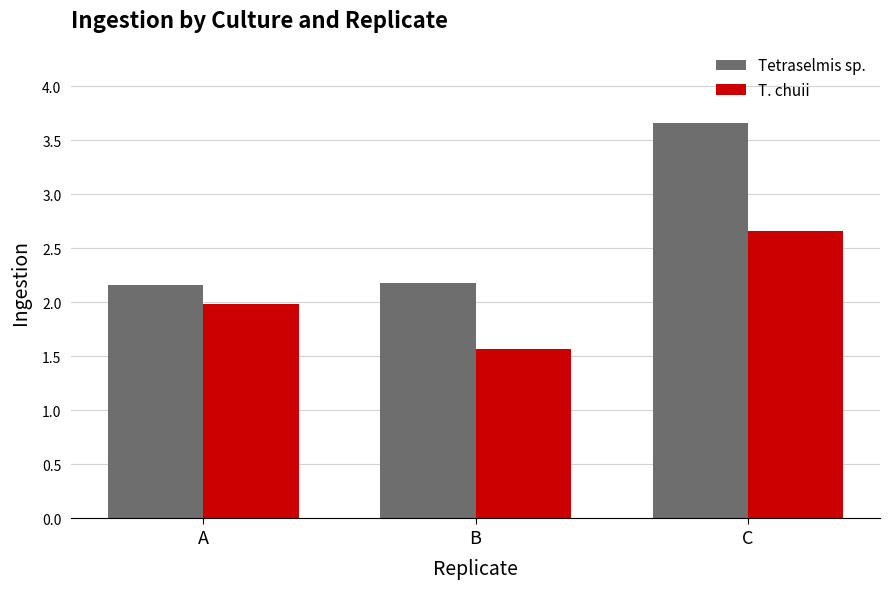

Count the number of categories in the chart.

3